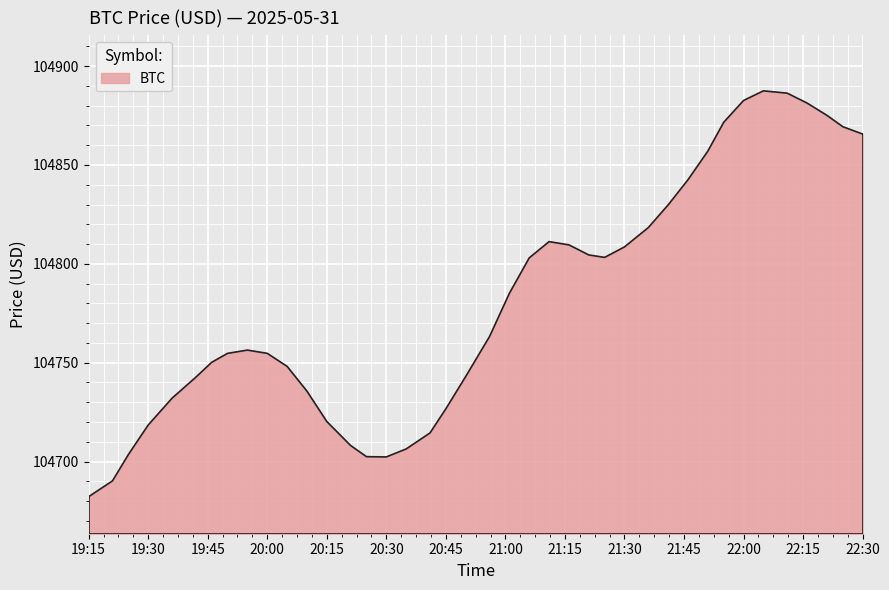

What is the greatest value displayed?

104887.5